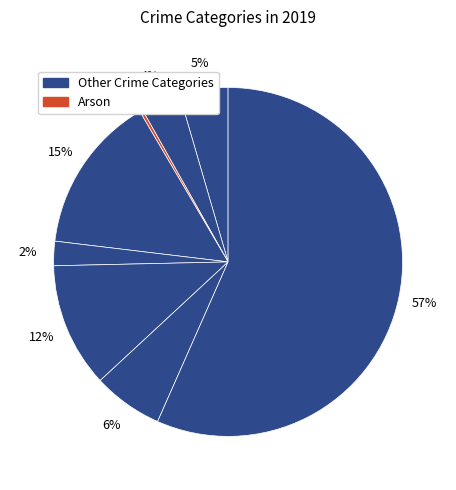

How many segments does this pie chart have?

8